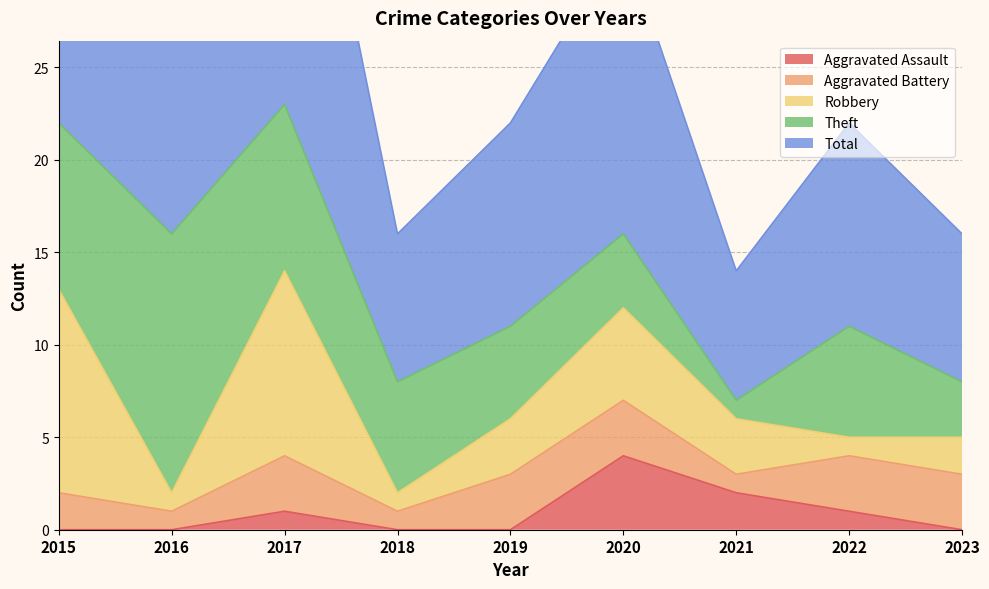

At which label does Robbery first exceed 3?

2015